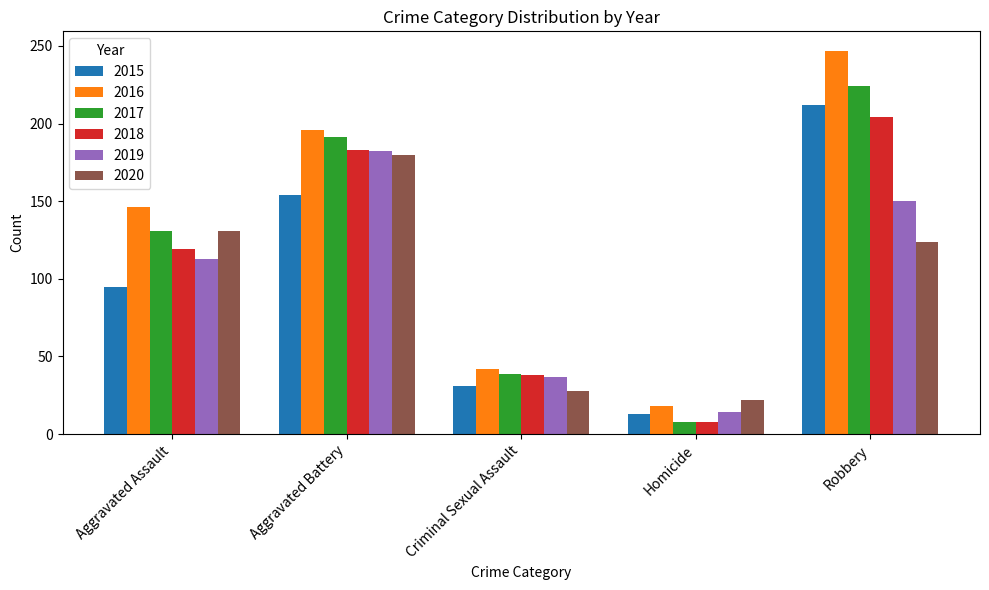

Rank the categories by 2020 value from highest to lowest.

Aggravated Battery, Aggravated Assault, Robbery, Criminal Sexual Assault, Homicide